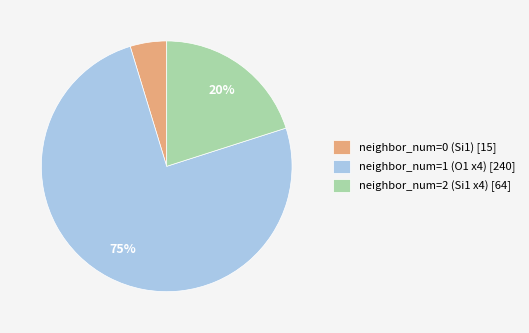

Combined, do neighbor_num=1 (O1 x4) [240] and neighbor_num=0 (Si1) [15] account for over 50%?

Yes